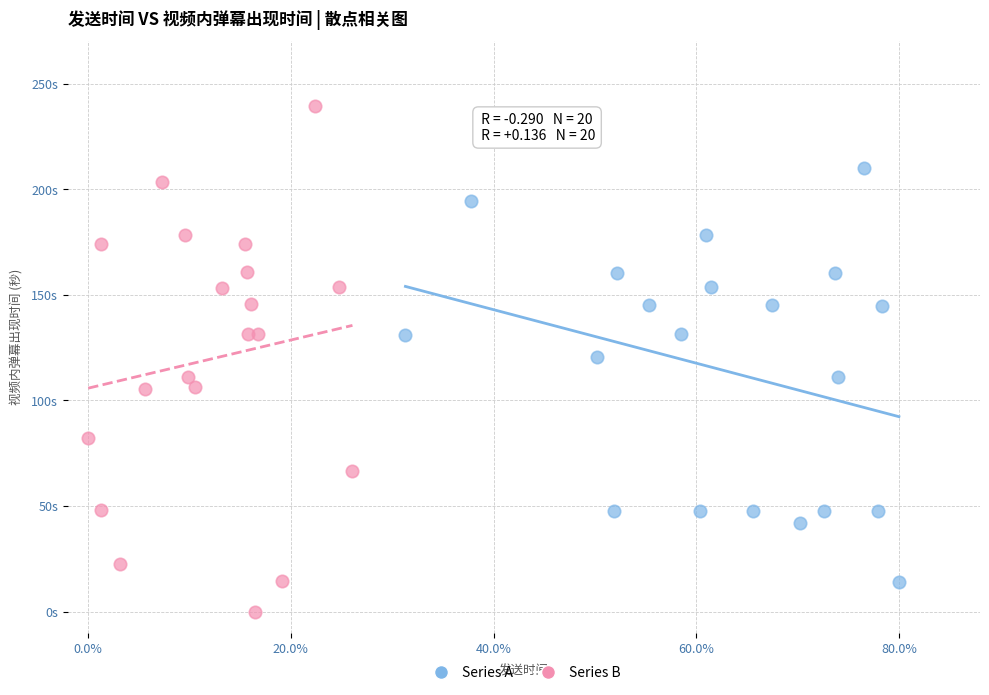

What are all the series names shown in the legend?

Series A, Series B